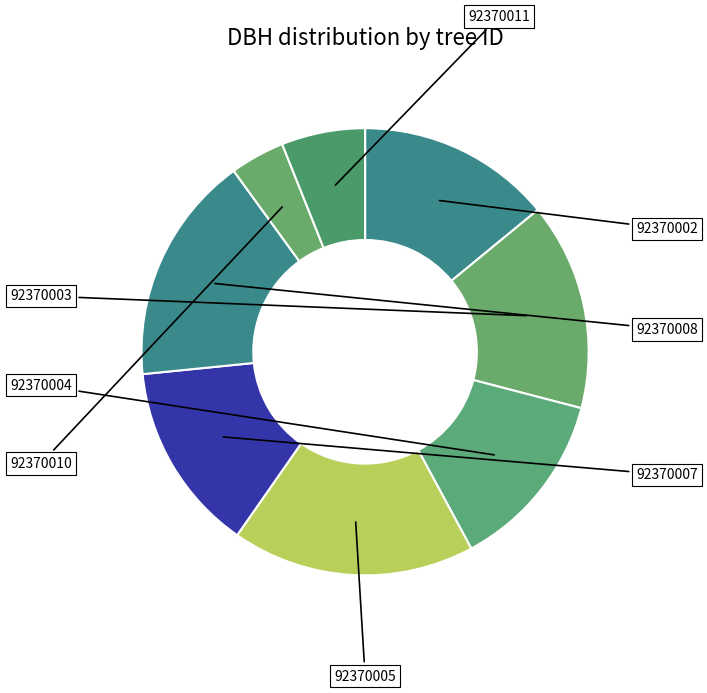

Does 92370004 represent more than half of the total?

No